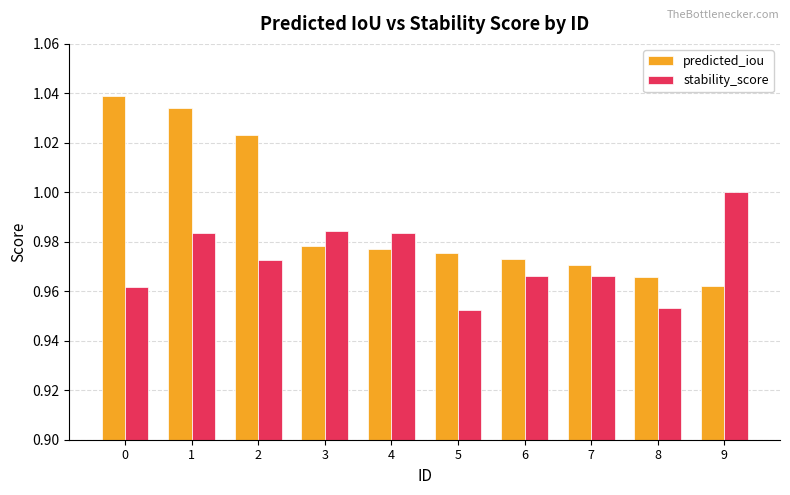

Which series has the widest spread of values?

predicted_iou